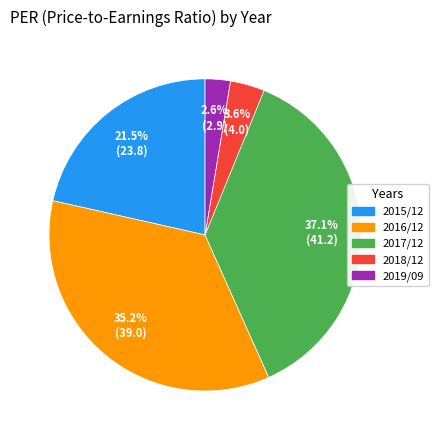

Which slice is the smallest?

2019/09